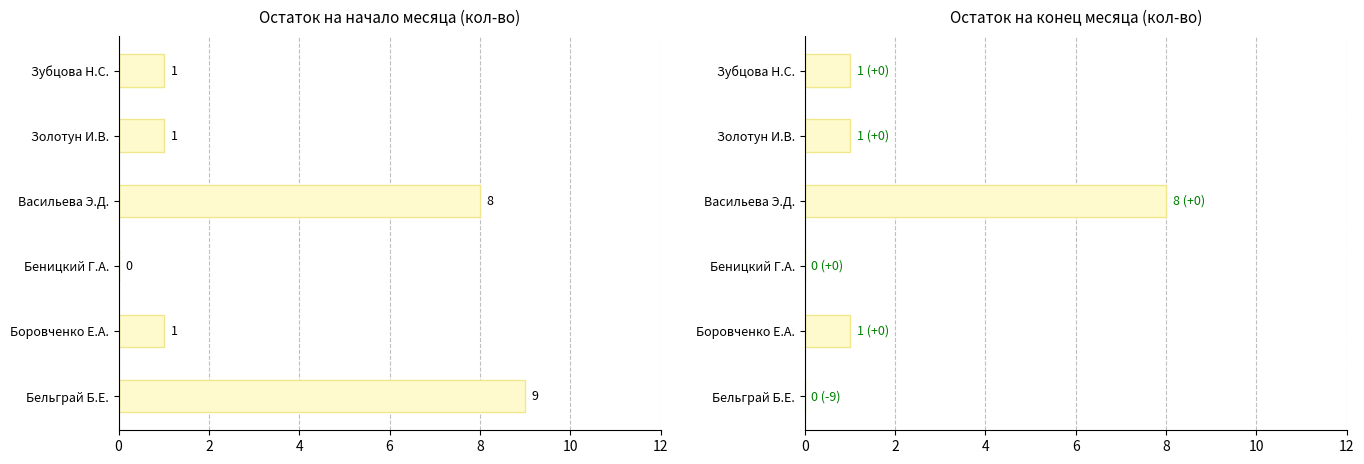

Which series has the largest total across all categories?

Остаток на начало (кол-во)